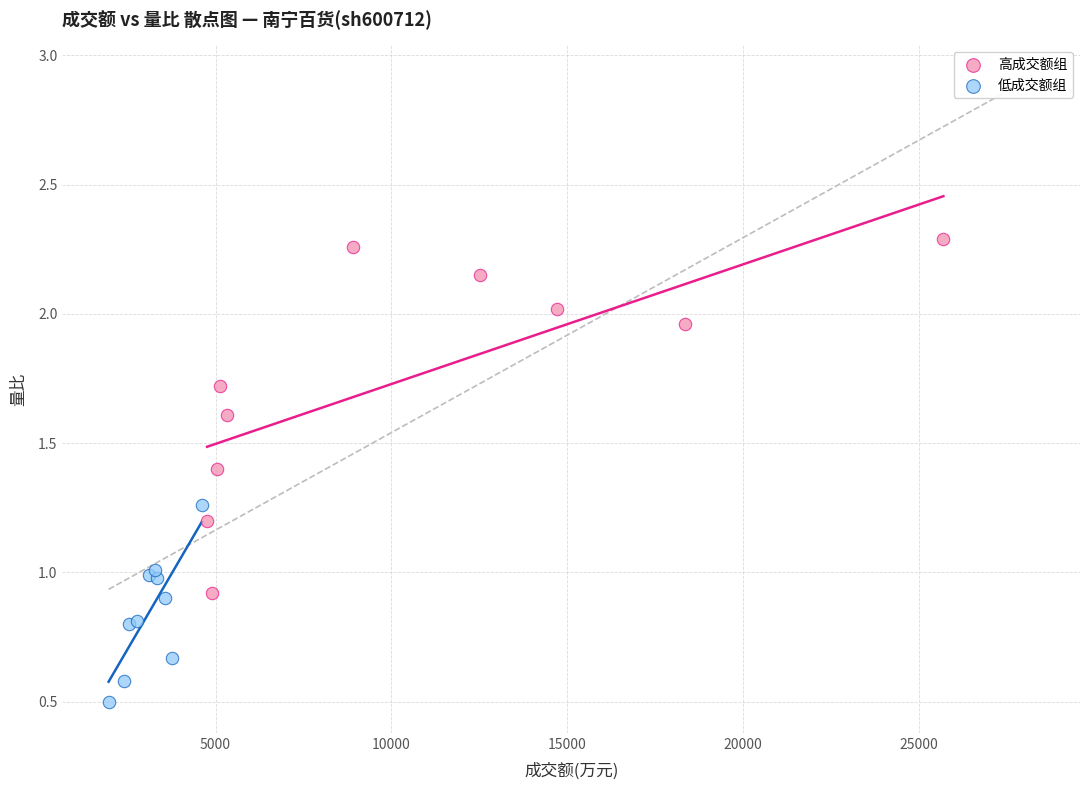

Which series has the widest spread of Y values?

高成交额组